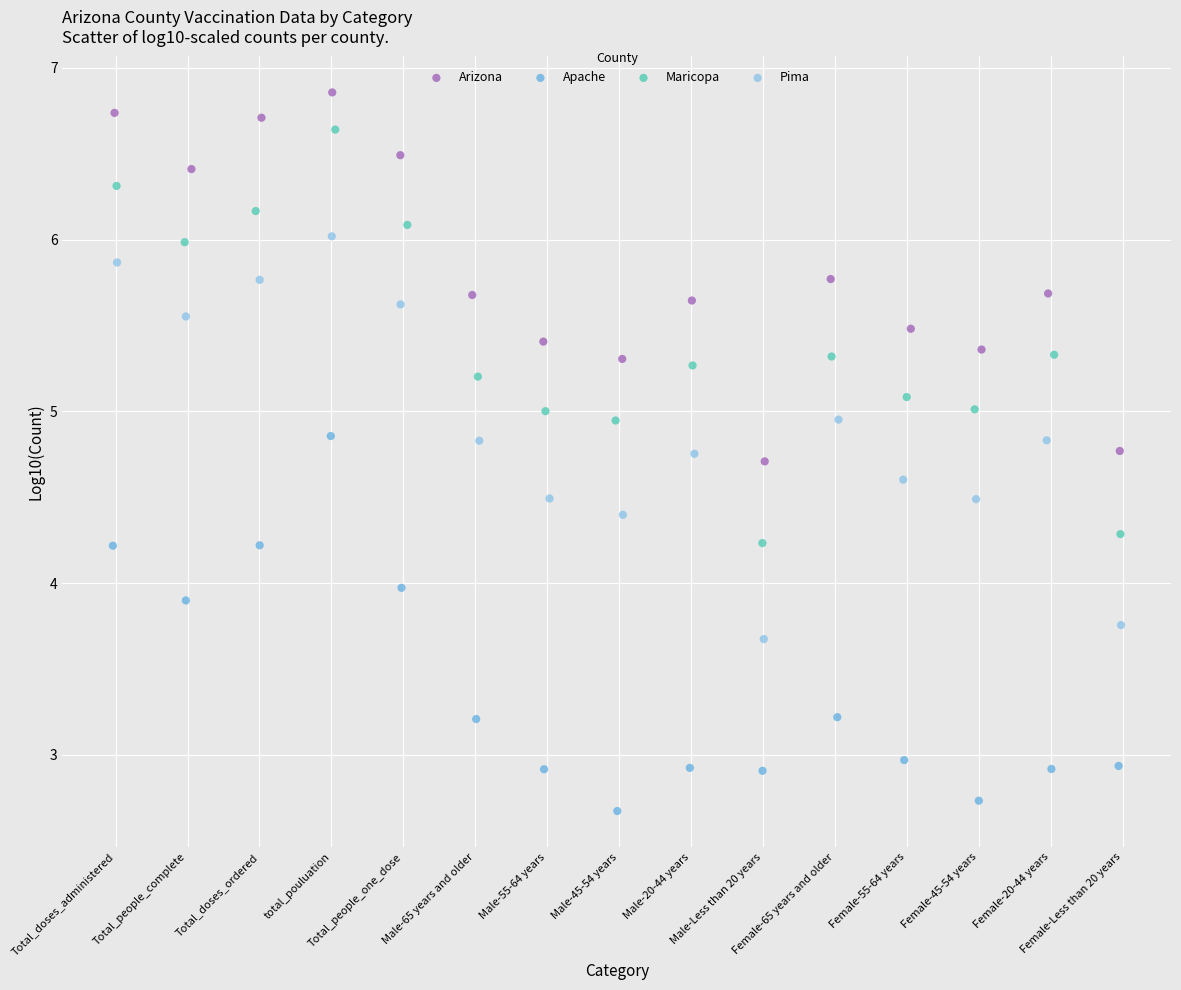

Which series contains the lowest Y value?

Apache